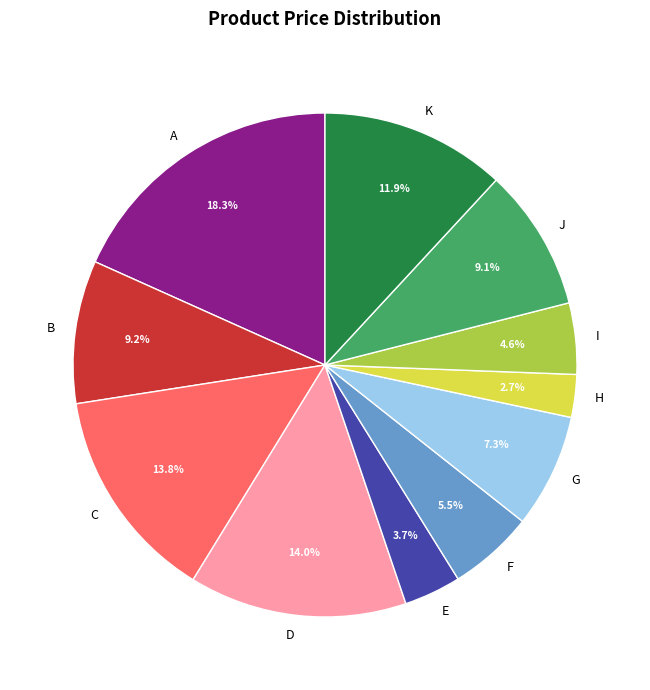

Does H represent more than half of the total?

No